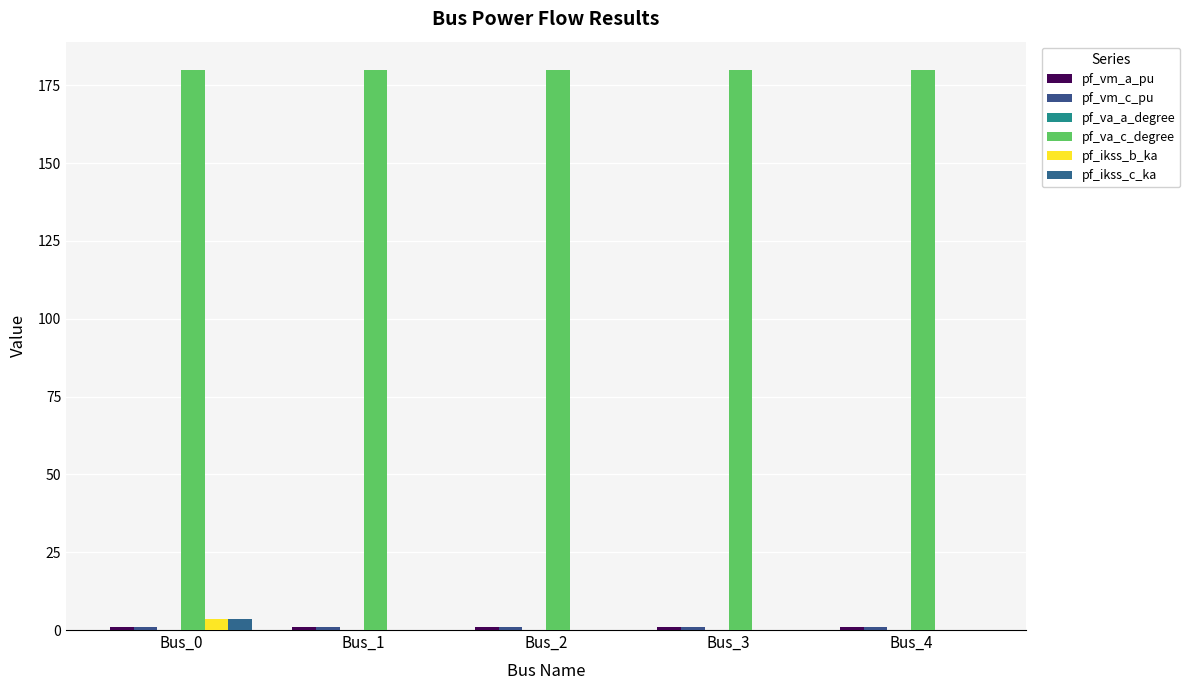

How many groups of bars are there?

5